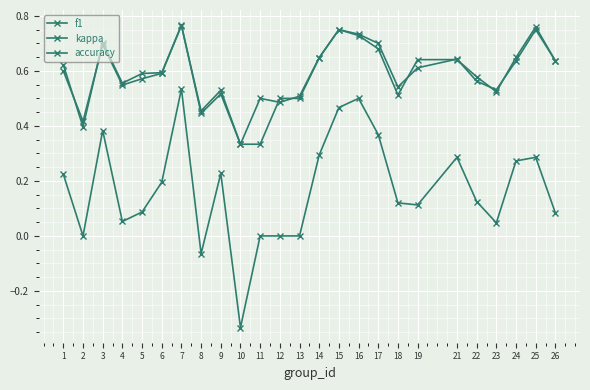

Reading right to left, list all the values displayed in this chart.

f1: 26=0.6	25=0.8	24=0.6	23=0.5	22=0.6	21=0.6	19=0.6	18=0.5	17=0.7	16=0.7	15=0.8	14=0.6	13=0.5	12=0.5	11=0.5	10=0.3	9=0.5	8=0.4	7=0.8	6=0.6	5=0.6	4=0.6	3=0.7	2=0.4	1=0.6
kappa: 26=0.1	25=0.3	24=0.3	23=0.0	22=0.1	21=0.3	19=0.1	18=0.1	17=0.4	16=0.5	15=0.5	14=0.3	13=0.0	12=0.0	11=0.0	10=-0.3	9=0.2	8=-0.1	7=0.5	6=0.2	5=0.1	4=0.1	3=0.4	2=0.0	1=0.2
accuracy: 26=0.6	25=0.8	24=0.6	23=0.5	22=0.6	21=0.6	19=0.6	18=0.5	17=0.7	16=0.7	15=0.8	14=0.6	13=0.5	12=0.5	11=0.3	10=0.3	9=0.5	8=0.5	7=0.8	6=0.6	5=0.6	4=0.5	3=0.7	2=0.4	1=0.6